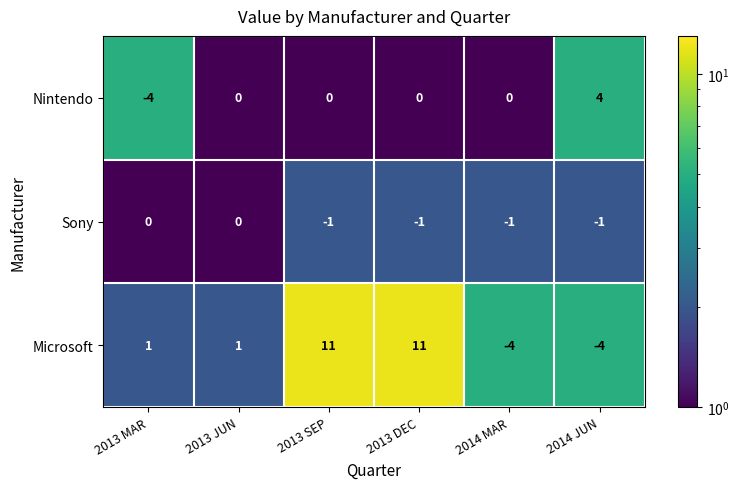

What is the minimum value shown in the chart?

-4